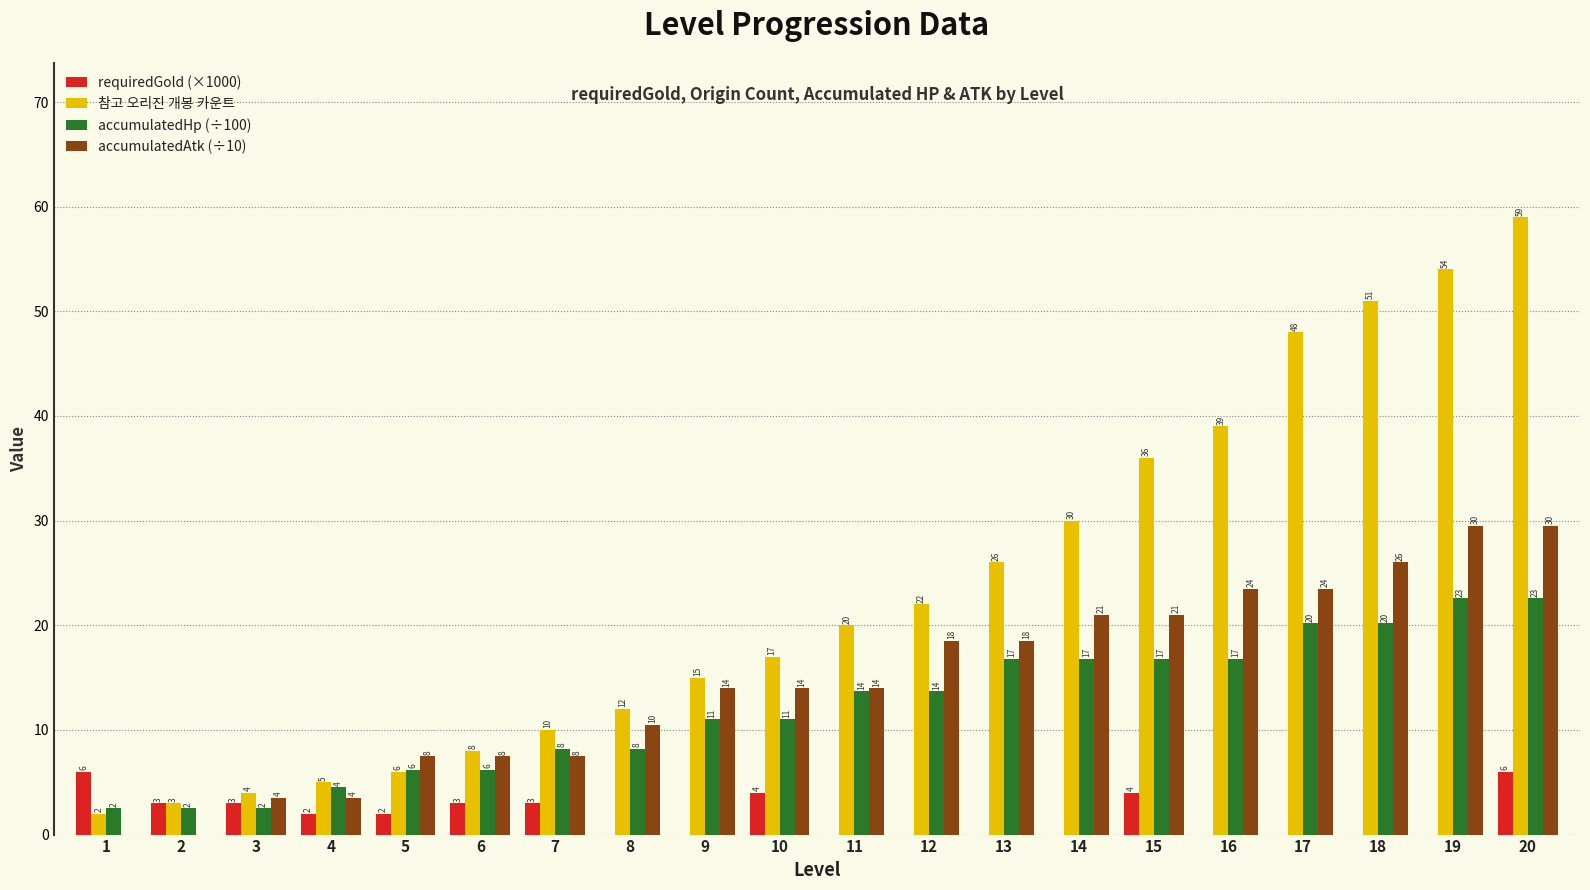

What is the maximum value shown in the chart?

59.0